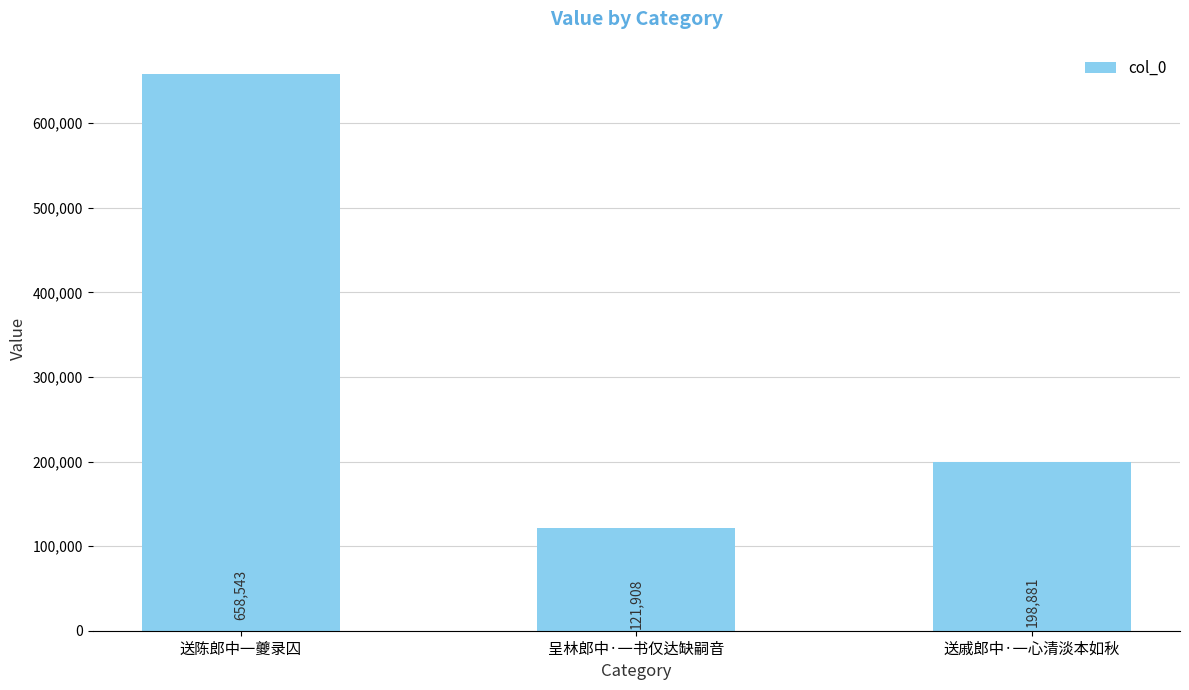

What is the label of the 2nd bar from the left?

呈林郎中·一书仅达缺嗣音